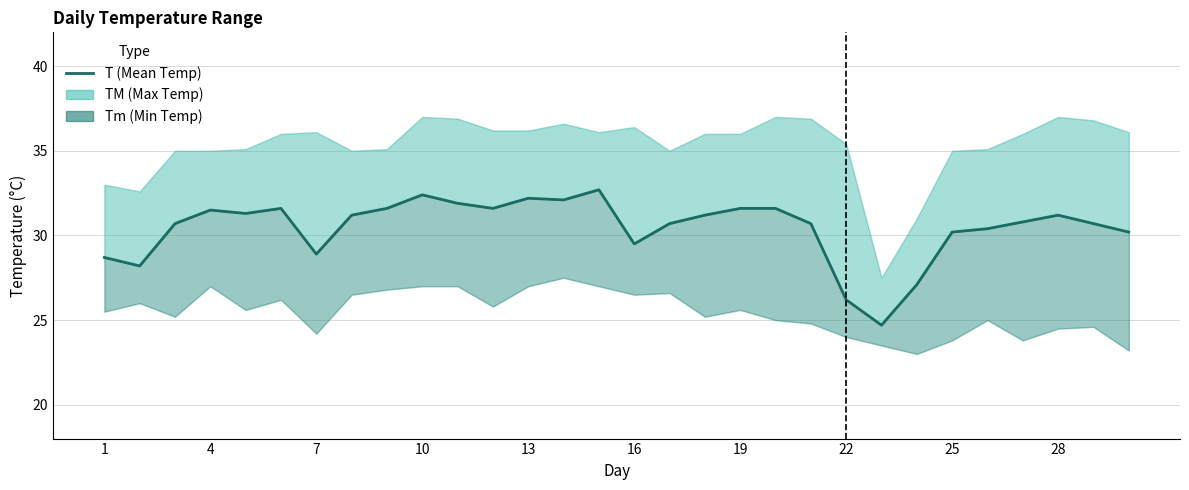

Reading right to left, transcribe all the data shown in this chart.

30.2	30.7	31.2	30.8	30.4	30.2	27.1	24.7	26.2	30.7	31.6	31.6	31.2	30.7	29.5	32.7	32.1	32.2	31.6	31.9	32.4	31.6	31.2	28.9	31.6	31.3	31.5	30.7	28.2	28.7